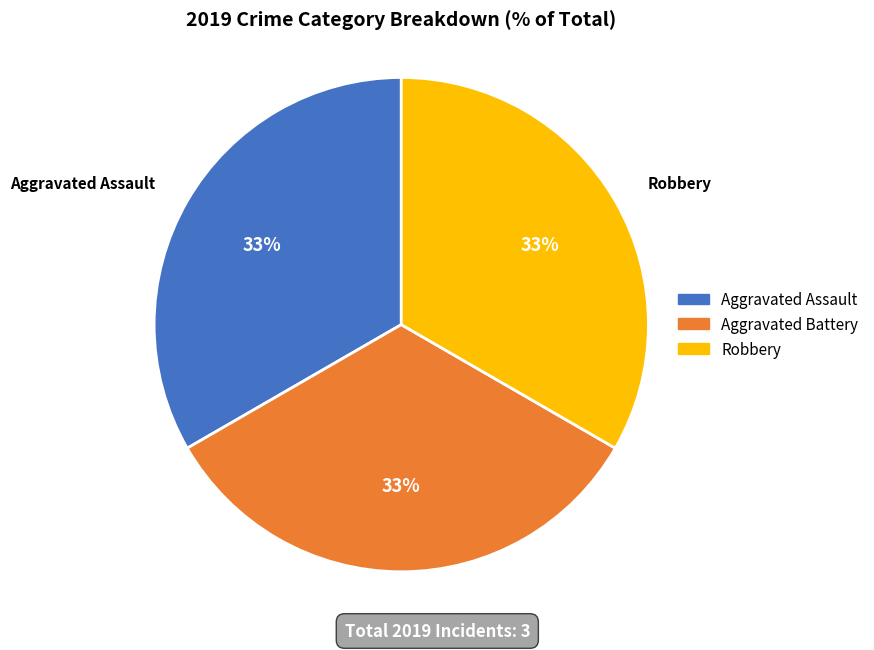

Does any single category account for the majority?

No